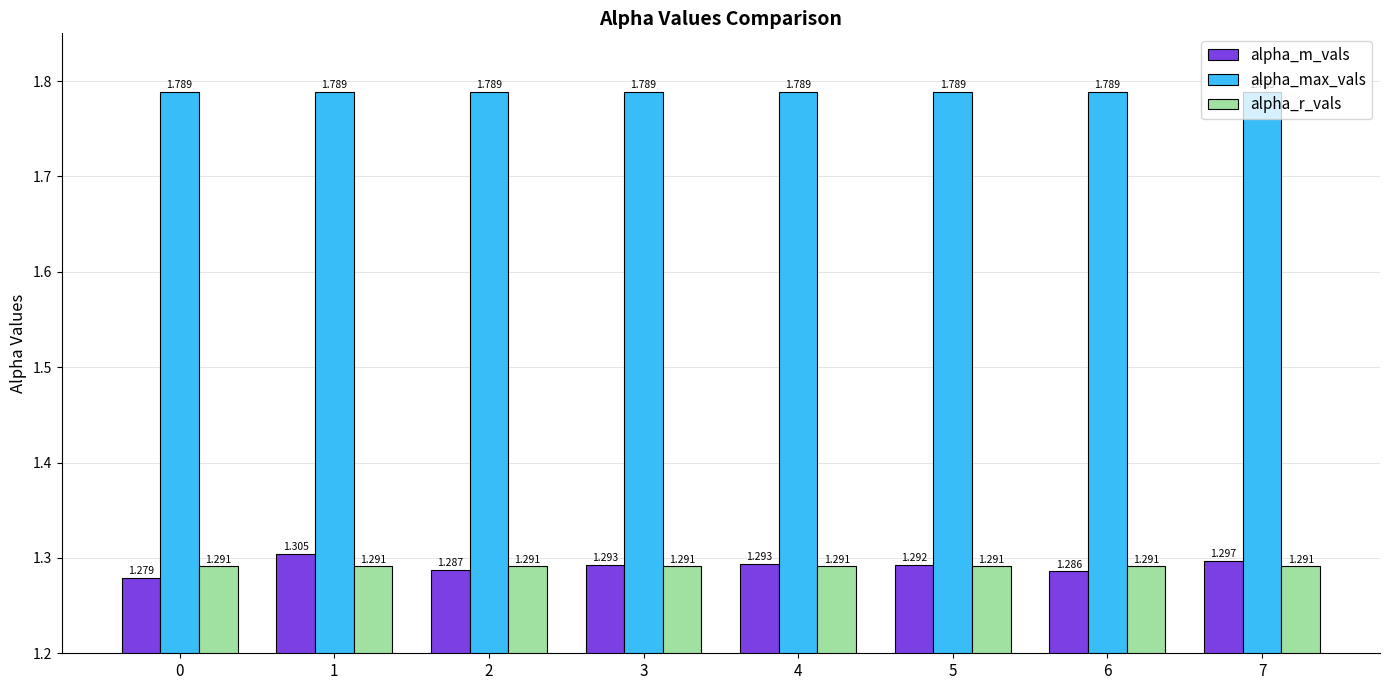

What is the difference between the highest and lowest values at 4?

0.5